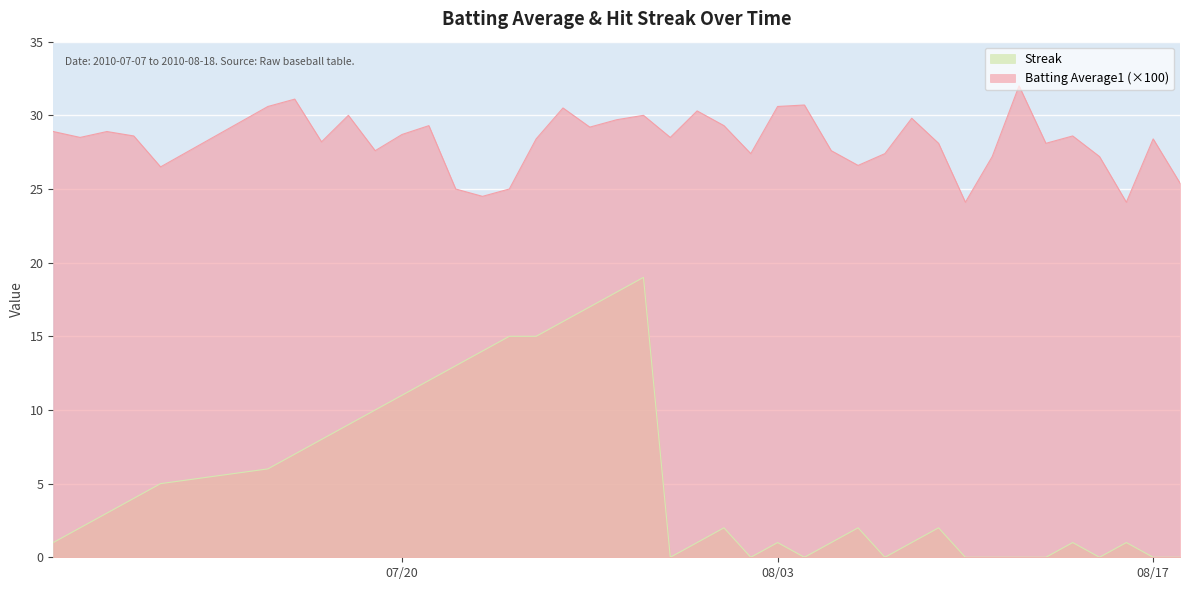

At which label does Batting Average1 first exceed 28?

2010-07-07